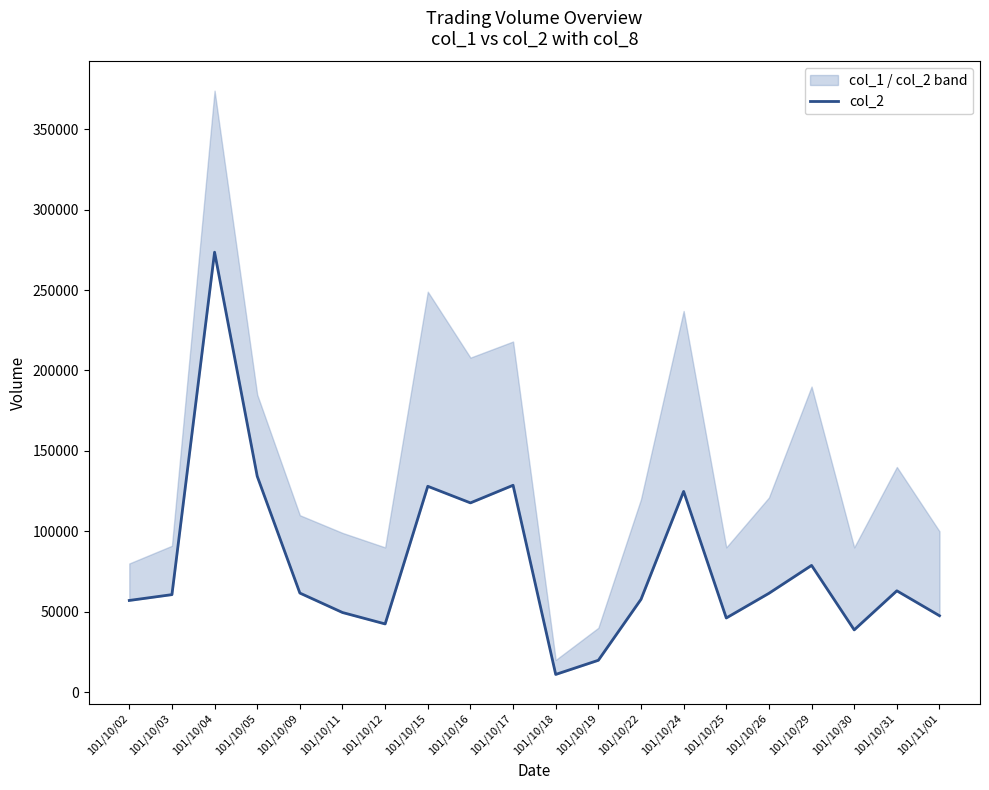

List the labels in order of value, largest first.

101/10/04, 101/10/05, 101/10/17, 101/10/15, 101/10/24, 101/10/16, 101/10/29, 101/10/31, 101/10/09, 101/10/26, 101/10/03, 101/10/22, 101/10/02, 101/10/11, 101/11/01, 101/10/25, 101/10/12, 101/10/30, 101/10/19, 101/10/18